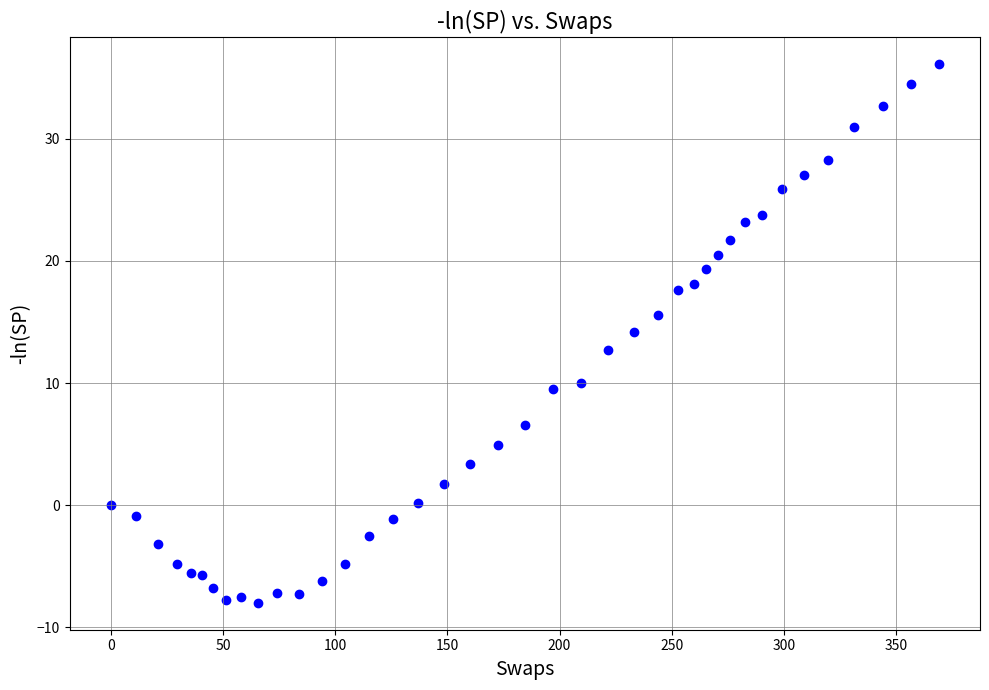

What is the range of Y values (max minus min)?

44.1